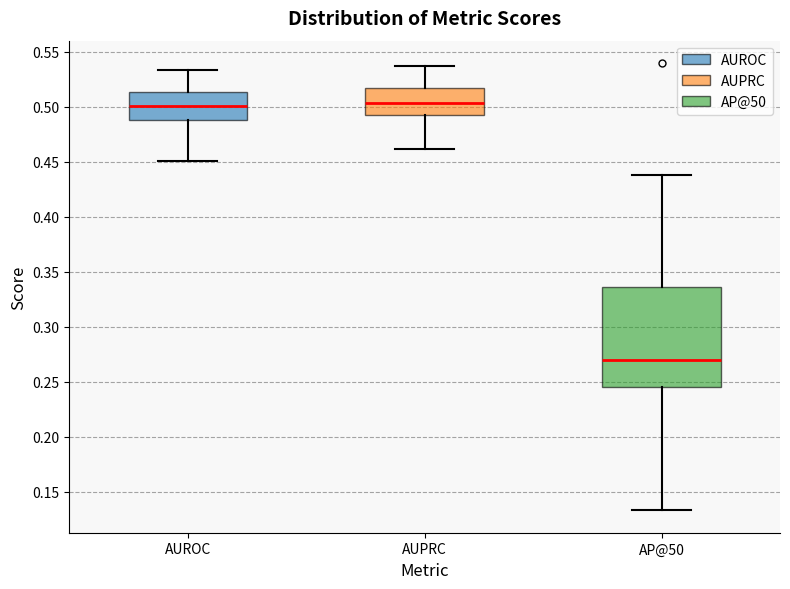

Reading left to right, read every box against the y-axis: the position of its median line, the range the box covers, and the ends of its whiskers. The values are not printed on the chart, so give them approximately, as read against the axis.

AUROC: median 0.500, box 0.490 to 0.515, whiskers 0.450 to 0.535
AUPRC: median 0.505, box 0.490 to 0.515, whiskers 0.460 to 0.535
AP@50: median 0.270, box 0.245 to 0.335, whiskers 0.135 to 0.440